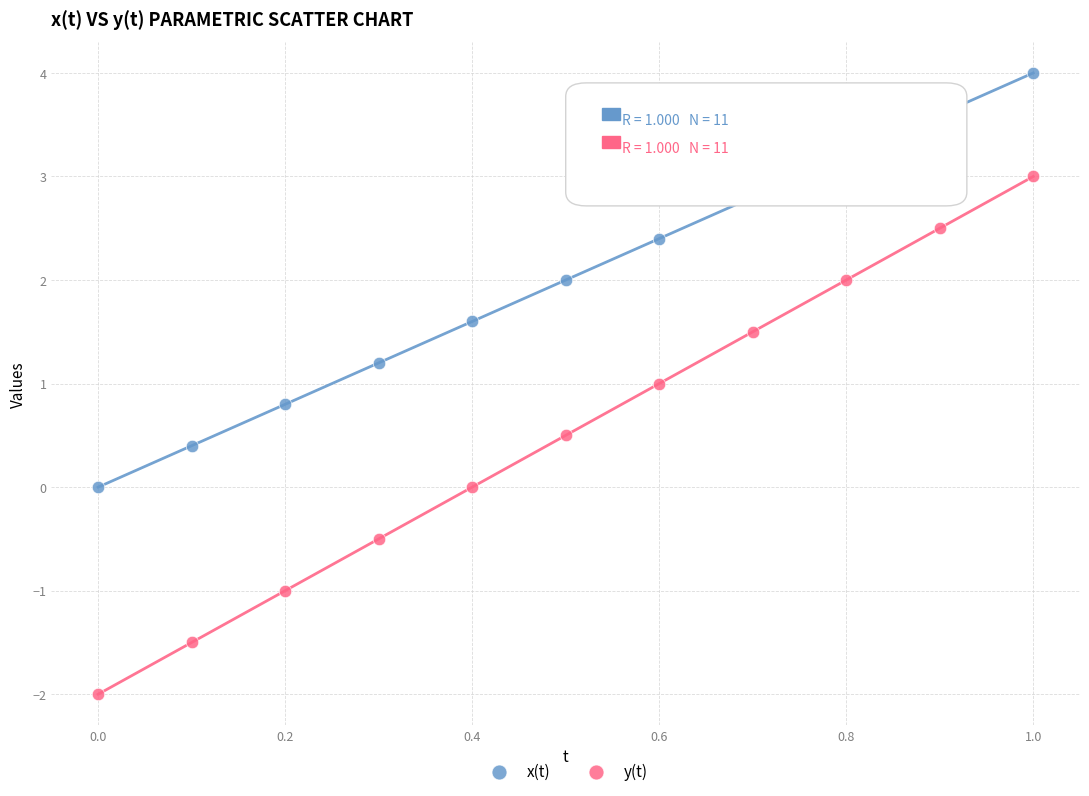

Which series has the widest spread of Y values?

y(t)